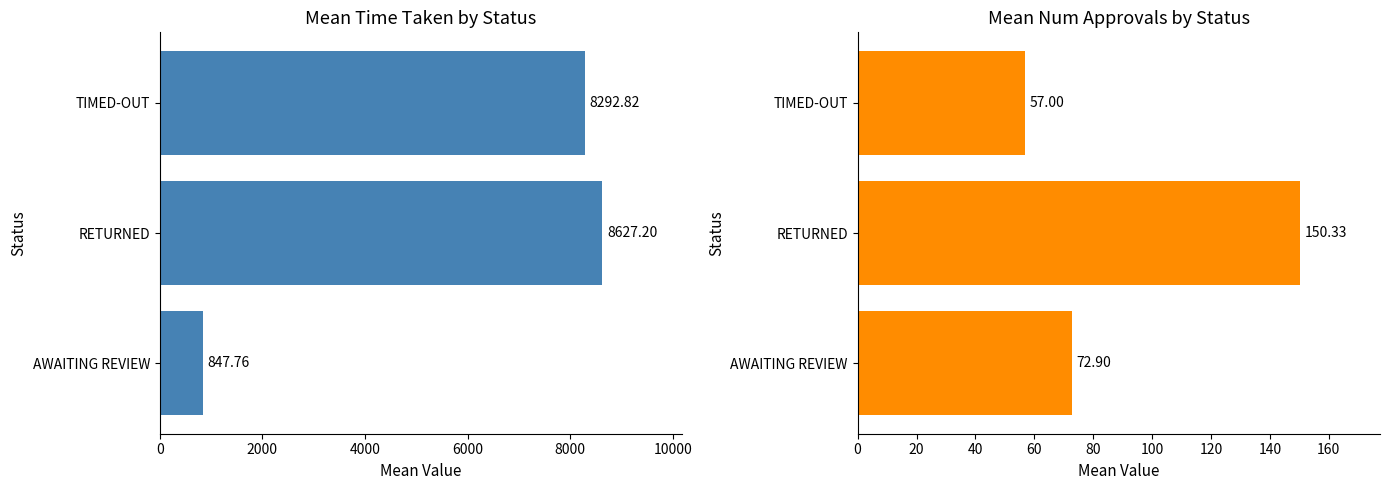

How many data points in num_approvals are above 72?

2